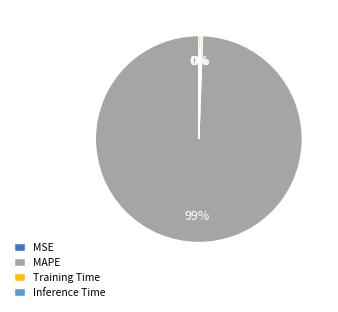

Does Training Time represent more than half of the total?

No